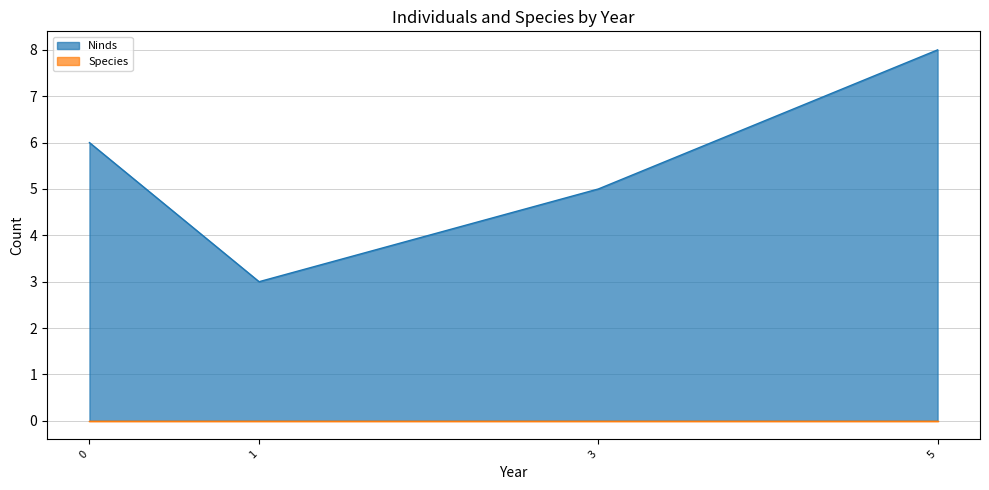

Reading left to right, what are all the values shown in this chart?

0=6	1=3	3=5	5=8